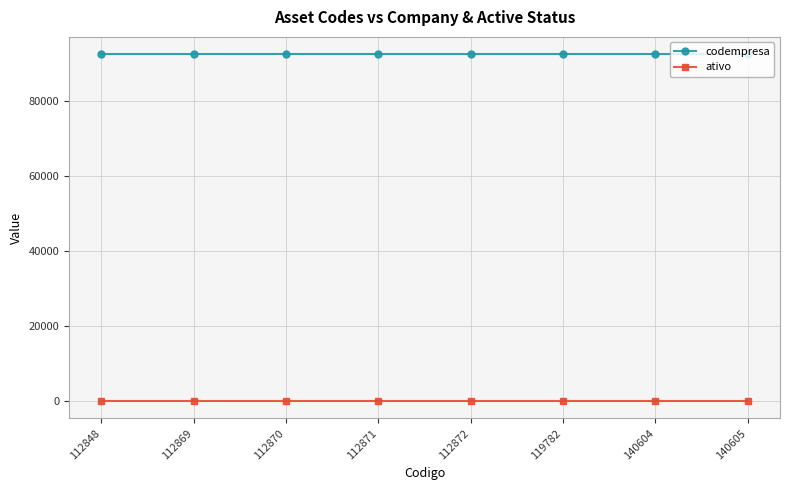

True or false: codempresa and ativo cross at least once.

False